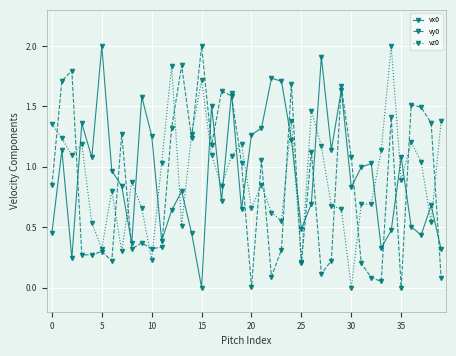

In vx0, how many points are lower than both neighbors (excluding endpoints)?

12